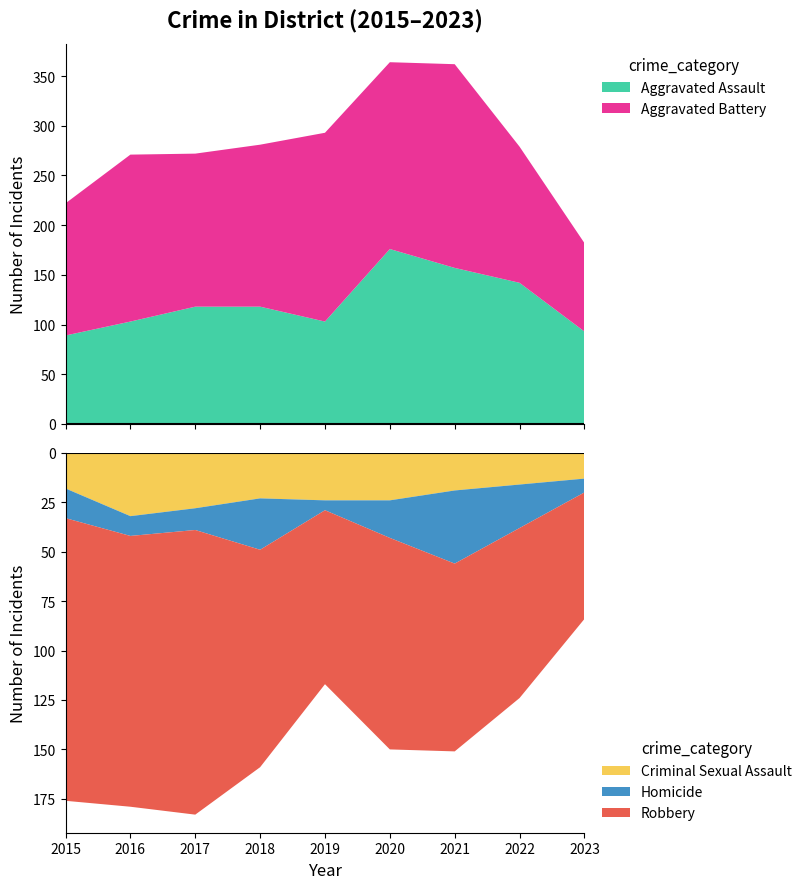

Reading right to left, transcribe all the data shown in this chart.

Aggravated Assault: 93	142	157	176	103	118	118	103	89
Aggravated Battery: 89	137	205	188	190	163	154	168	133
Criminal Sexual Assault: 13	16	19	24	24	23	28	32	18
Homicide: 7	22	37	19	5	26	11	10	15
Robbery: 64	86	95	107	88	110	144	137	143